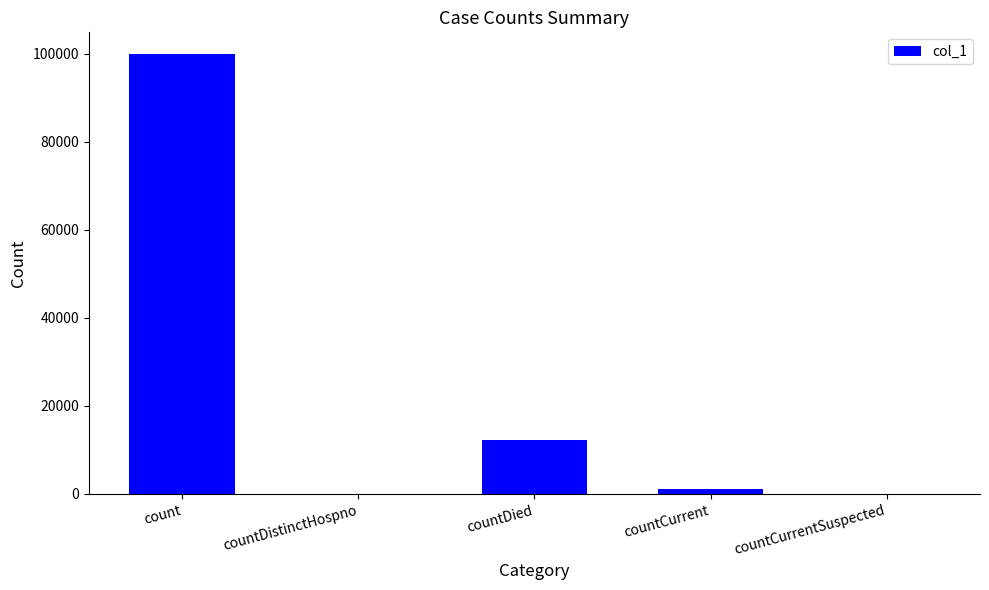

Where does the data first go above 1192?

count